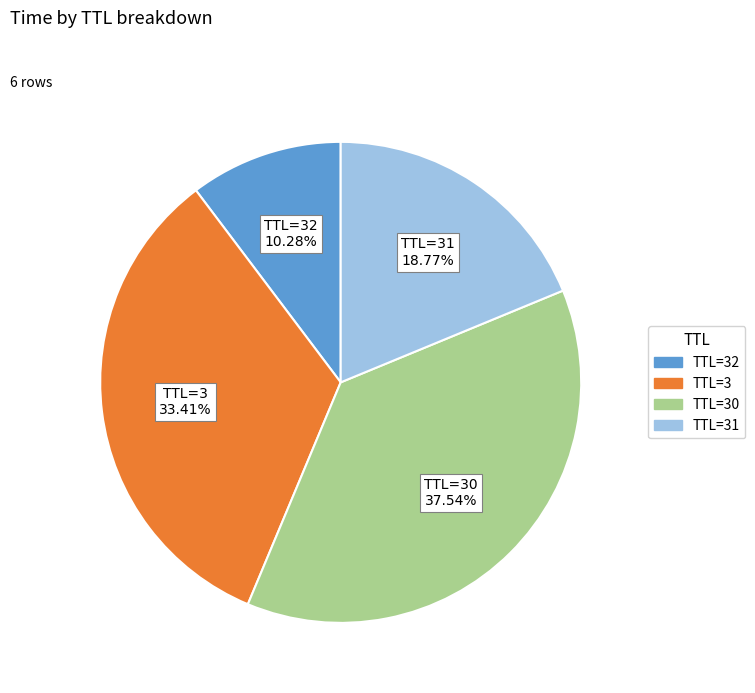

Does any single category account for the majority?

No